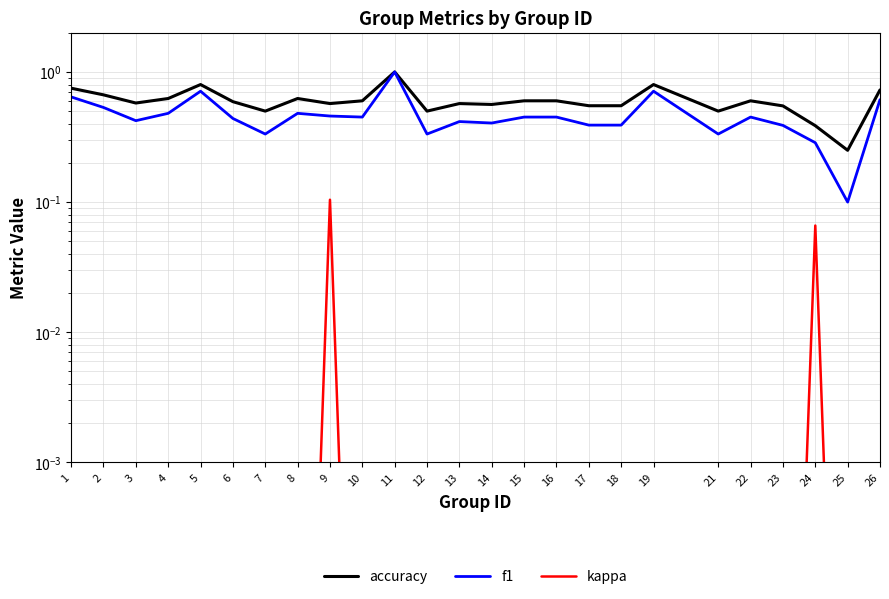

In accuracy, how many points are lower than both neighbors (excluding endpoints)?

7